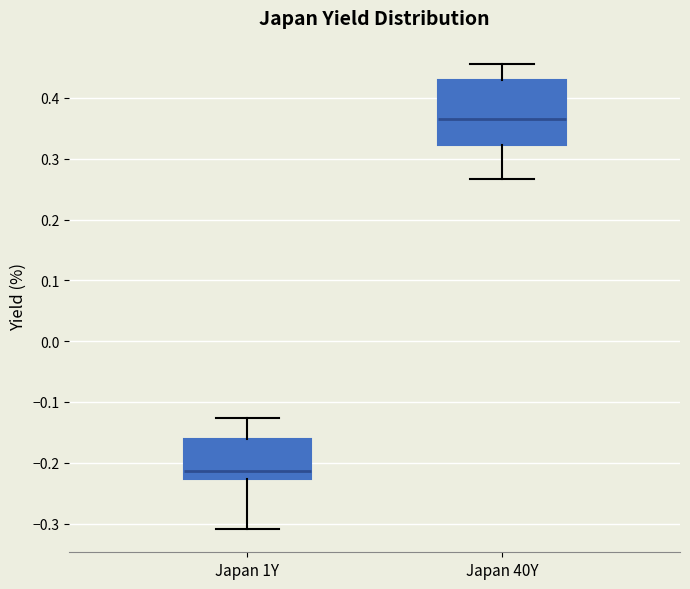

Comparing the boxes themselves (not the whiskers), which one is the tallest?

Japan 40Y